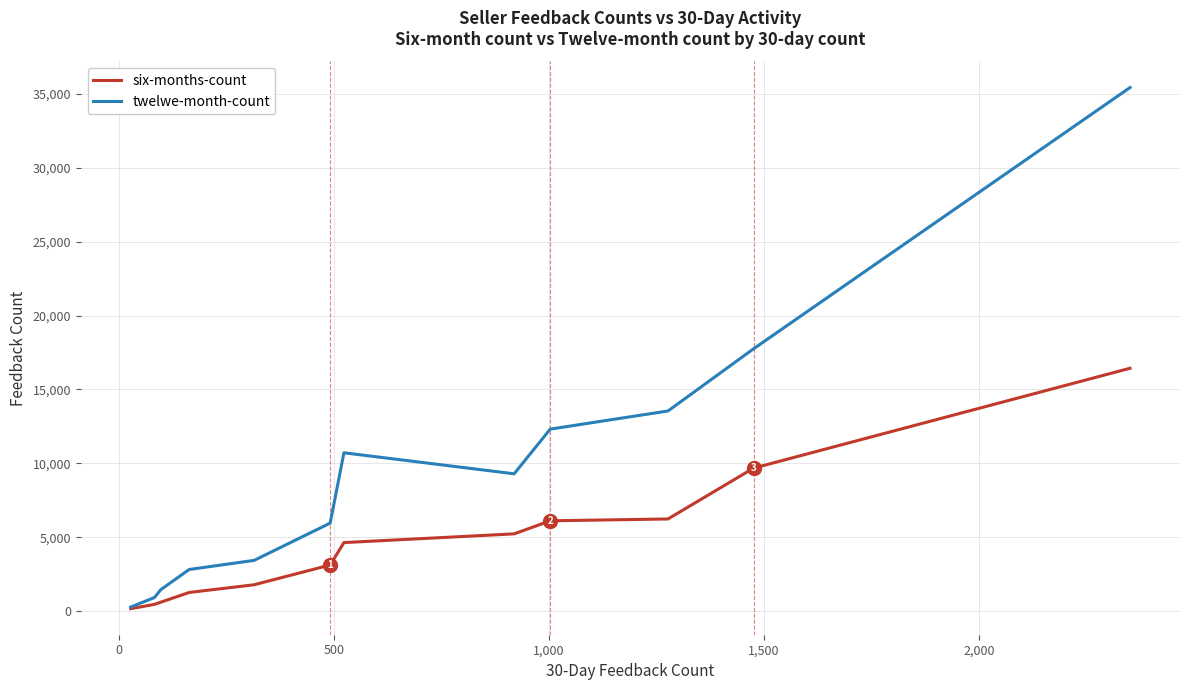

How many lines are shown in the chart?

2